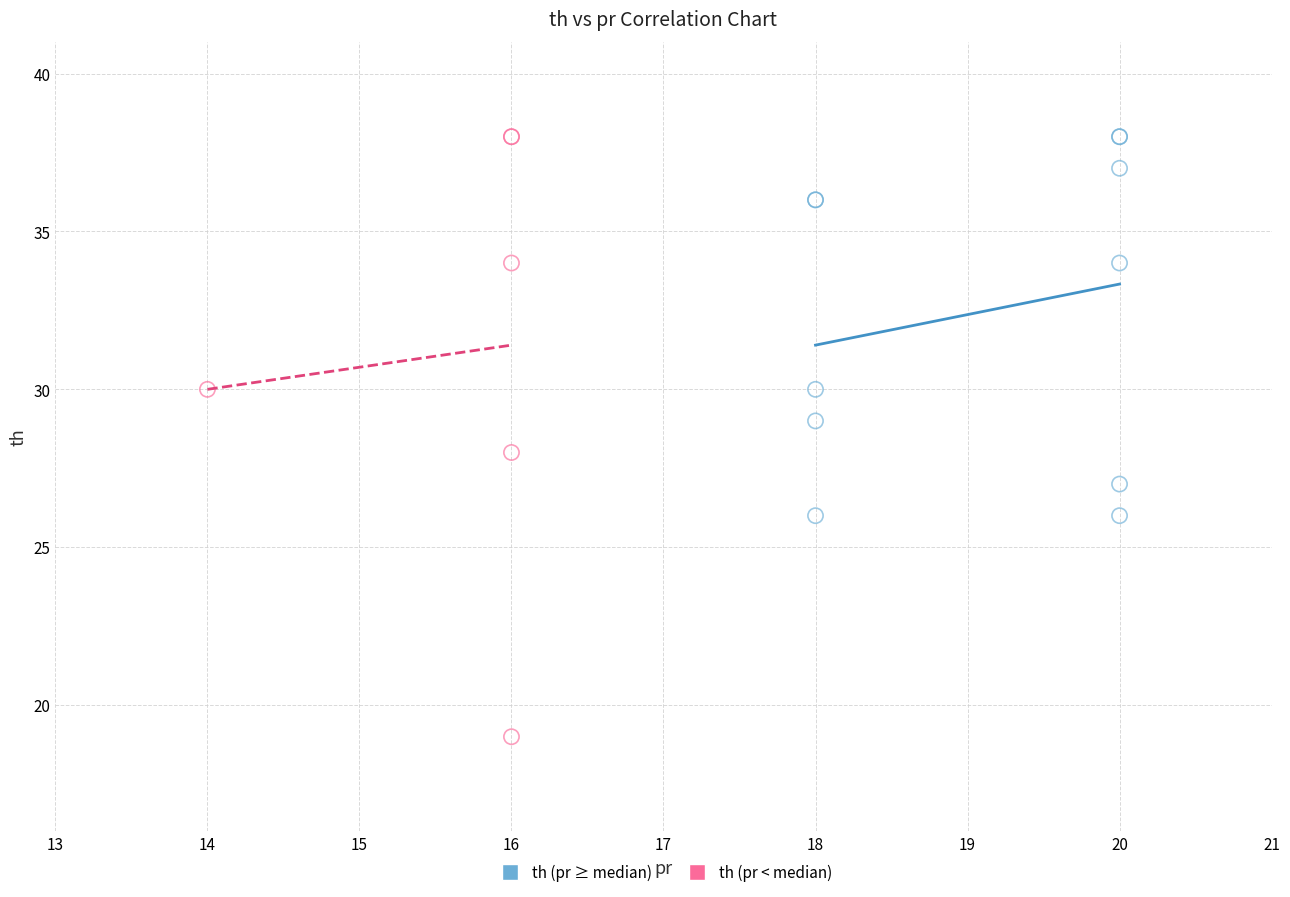

Which series reaches the minimum Y coordinate?

th (pr < median)